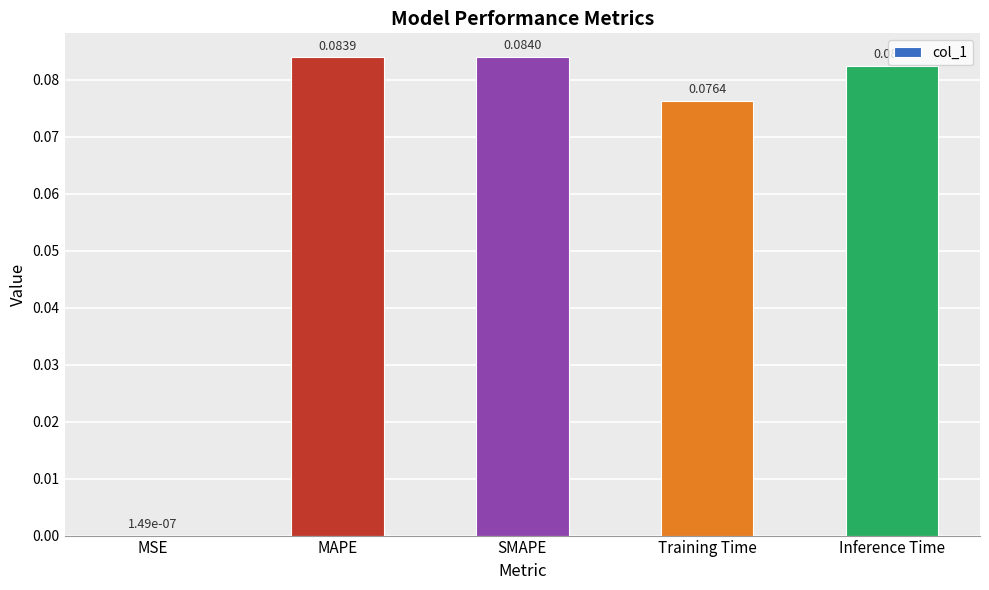

Where is the data nearest to the value 0?

MSE